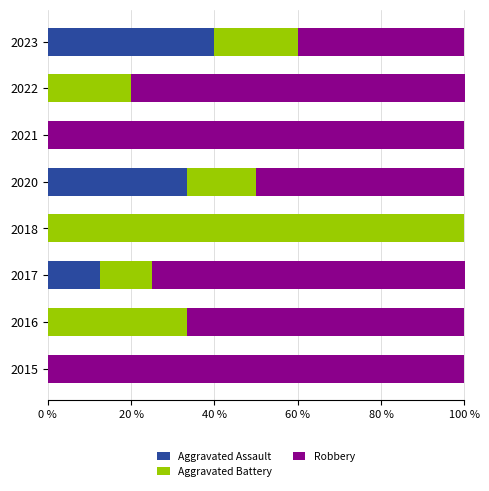

The value of Aggravated Assault at 2021 is -23.0. True or false?

False